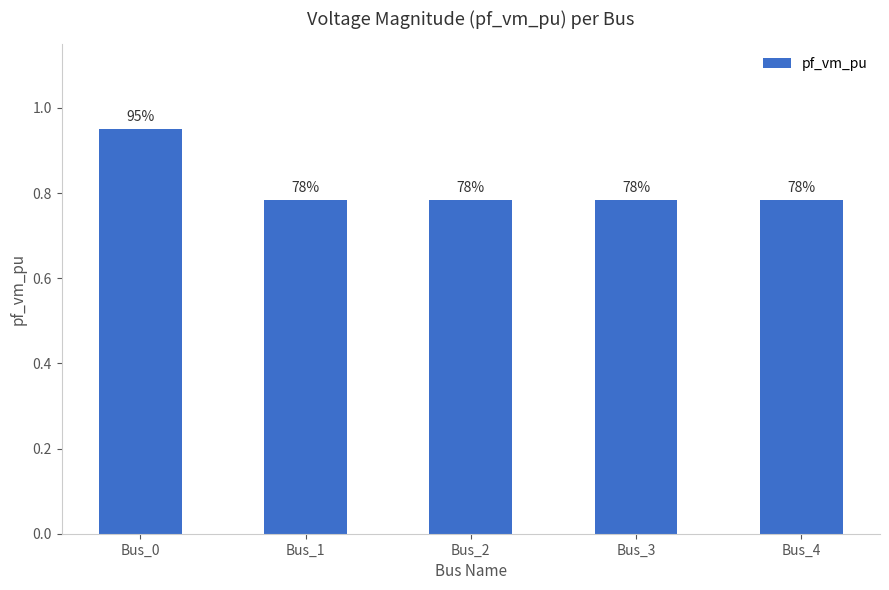

Are the bars grouped side by side (vs. stacked)?

No